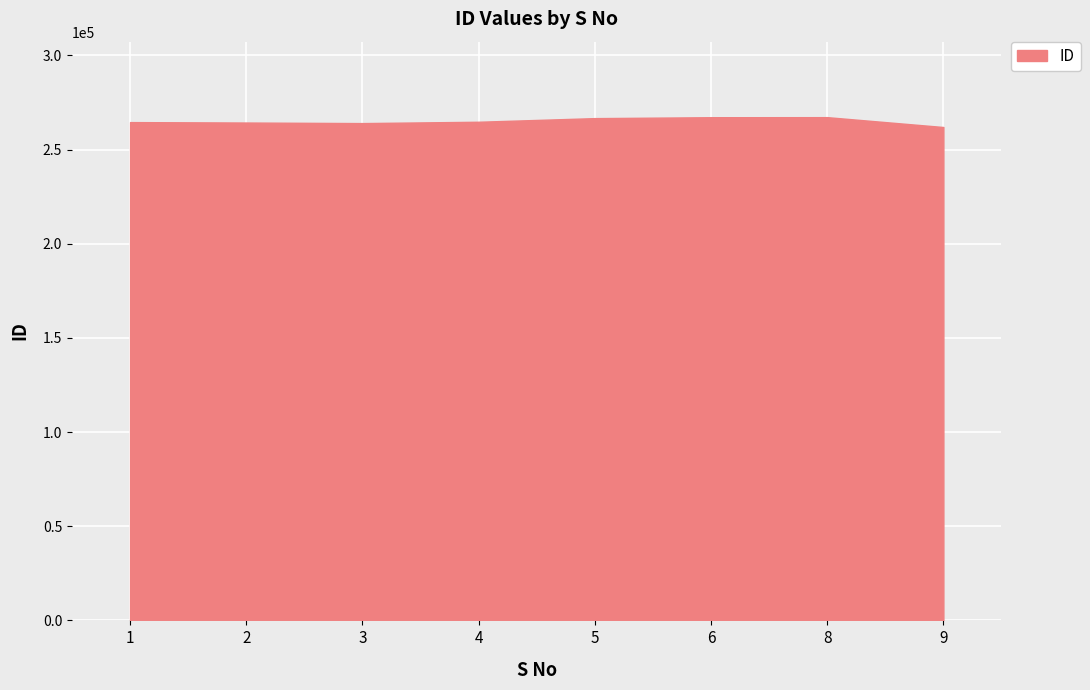

What is the greatest value displayed?

267217